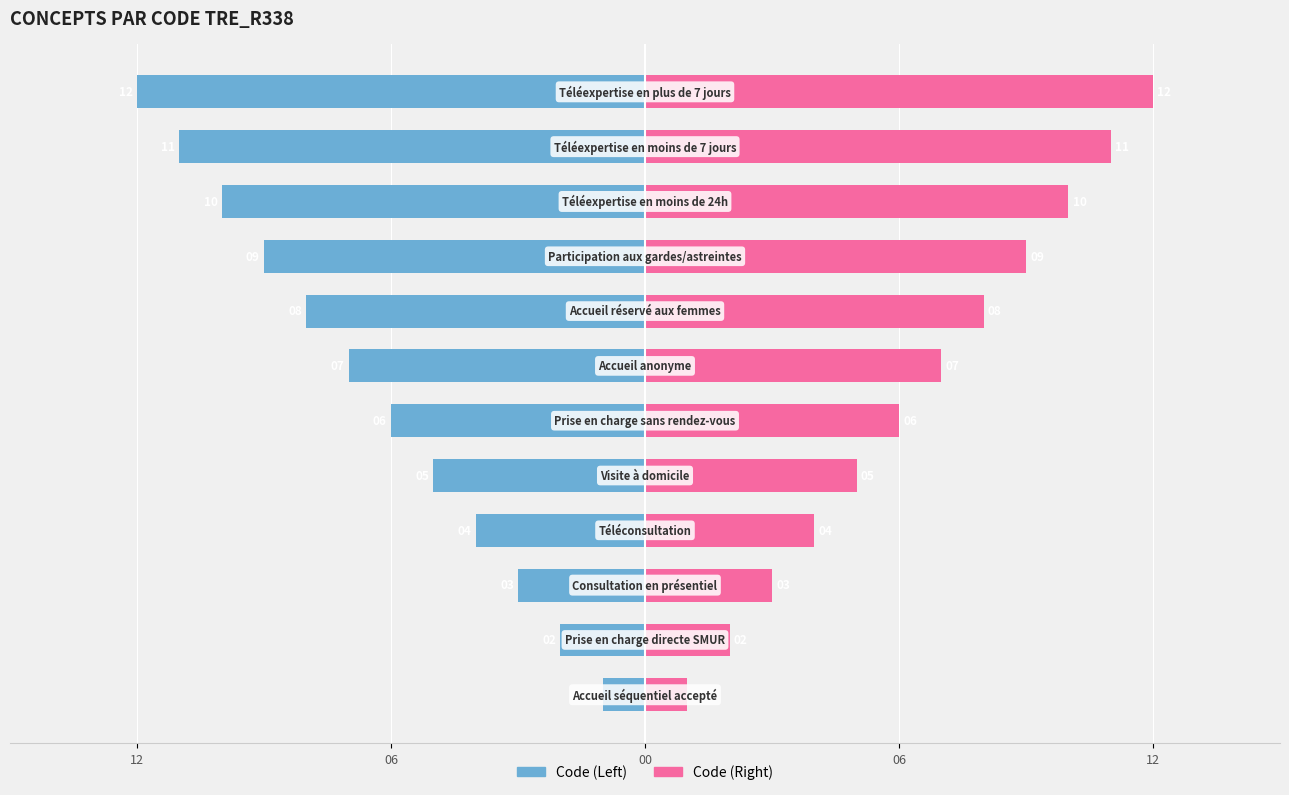

Rank the series at 12 from highest to lowest value.

Code (Right), Code (Left)